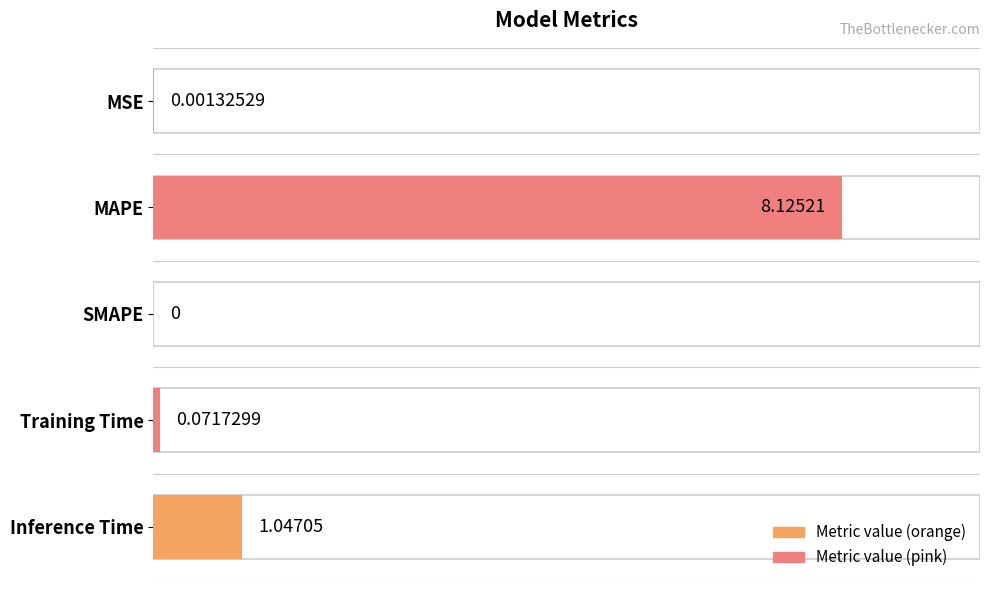

Between SMAPE and Training Time, which is larger?

Training Time